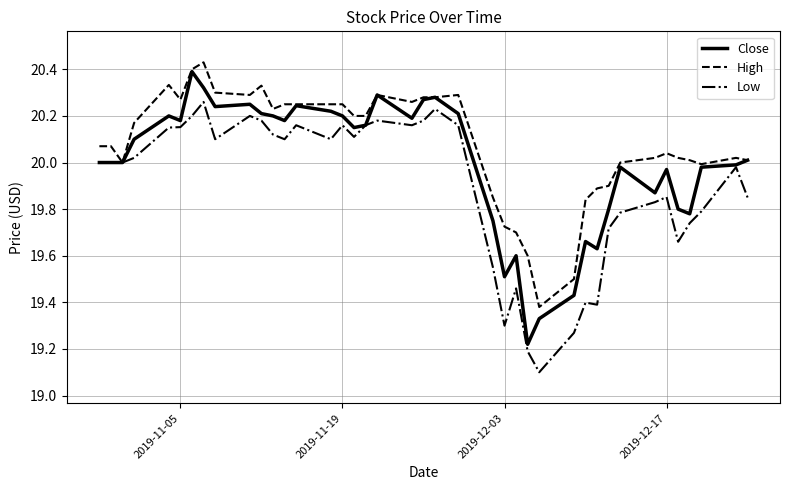

Rank the series by their average value, from lowest to highest.

Low, Close, High